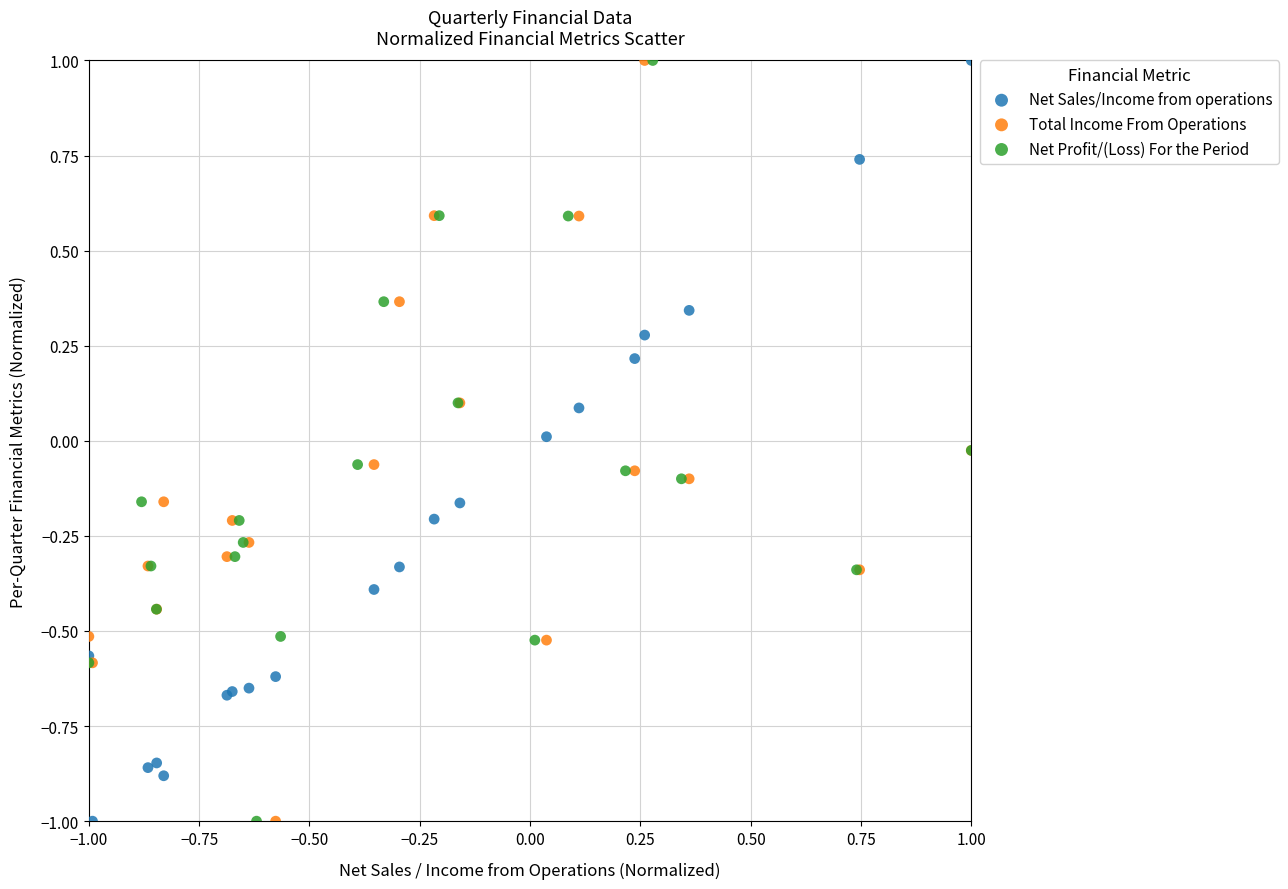

What are all the series names shown in the legend?

Net Sales/Income from operations, Total Income From Operations, Net Profit/(Loss) For the Period